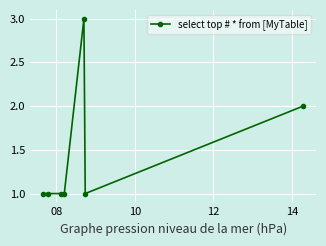

What is the greatest value displayed?

3